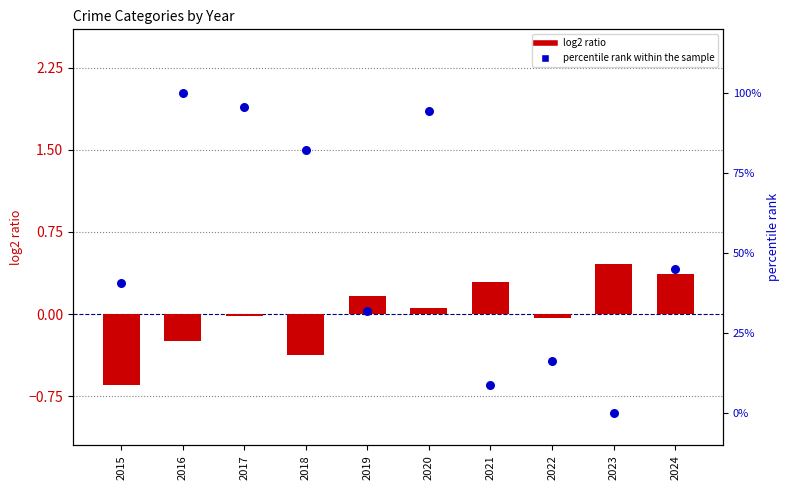

Is the value of log2 ratio at 2022 greater than the value of percentile rank within the sample at 2015?

No